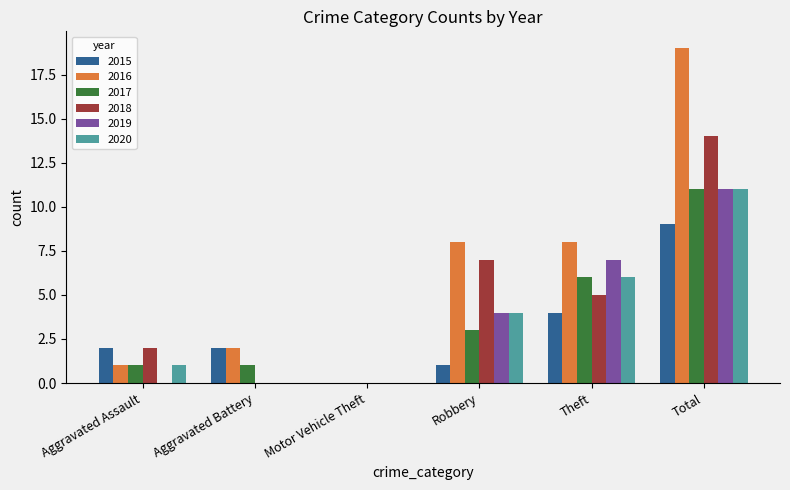

At which category does the chart reach its peak across all series?

Total